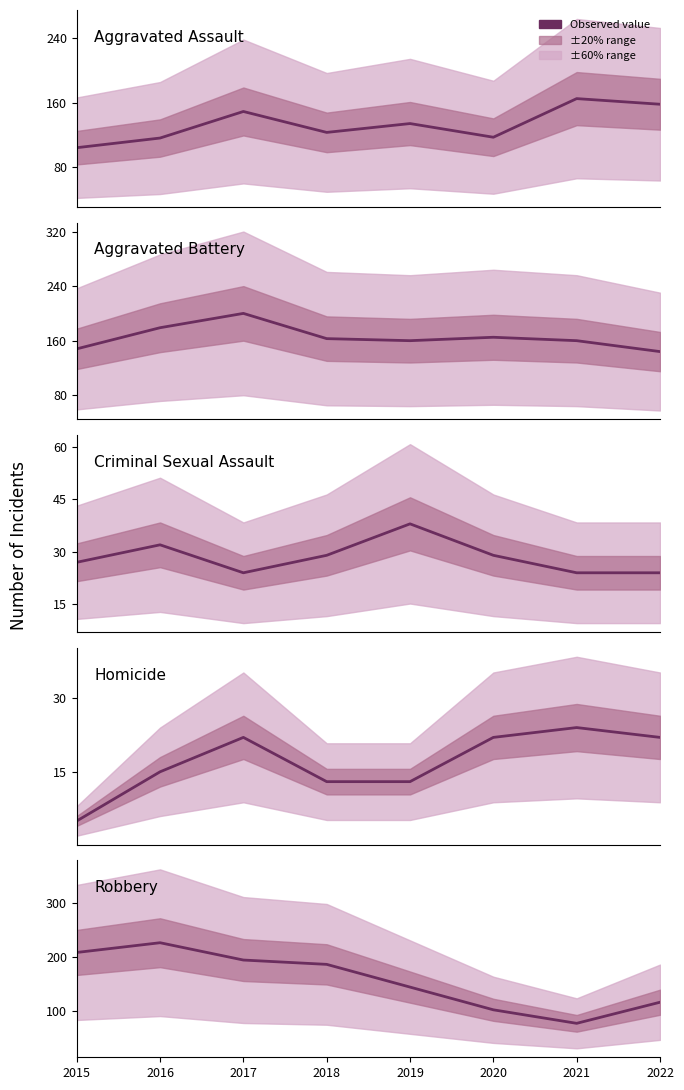

At which category does the chart reach its peak across all series?

2016